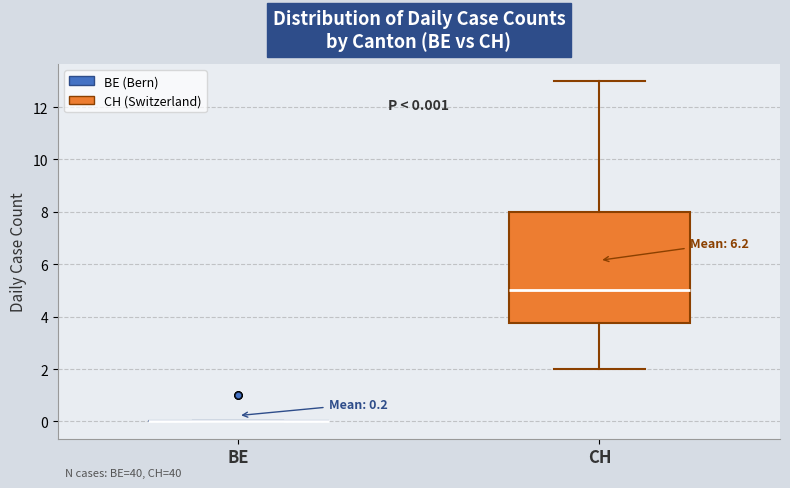

Which box is the tallest, from its lower edge to its upper edge?

CH